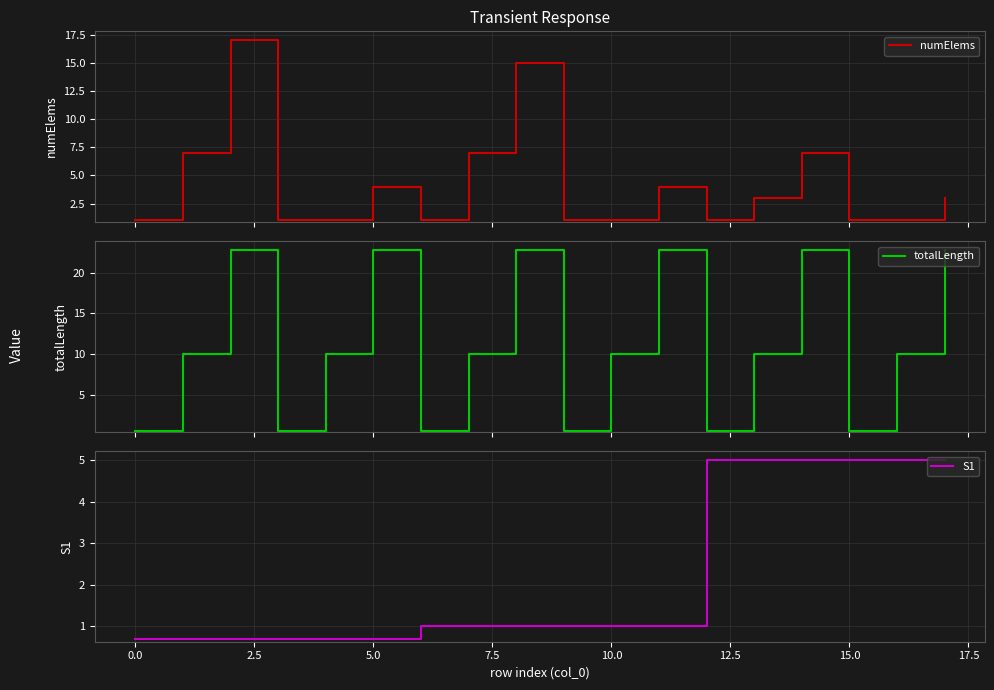

How many series are shown in this chart?

3